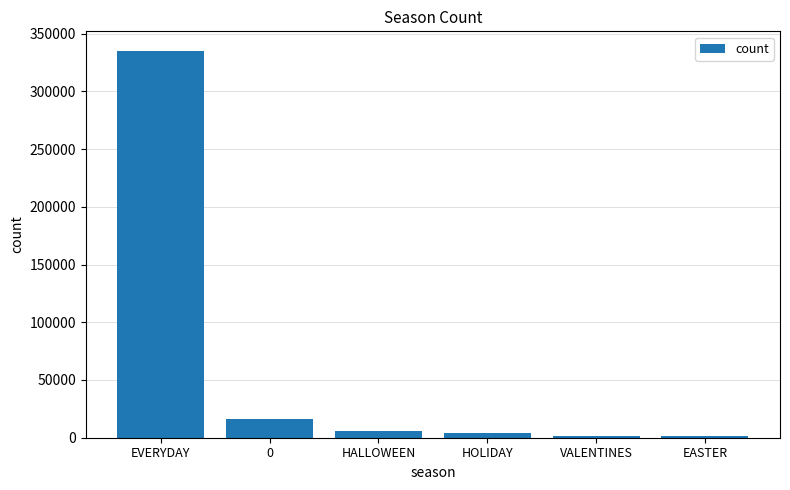

The chart shows a value of 15984 at 0. True or false?

True